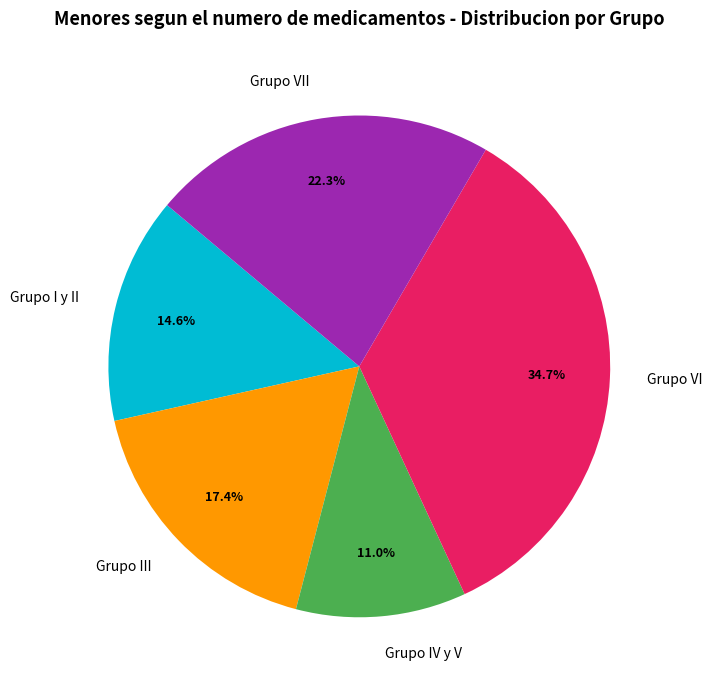

What is the smallest slice in the pie chart?

Grupo IV y V